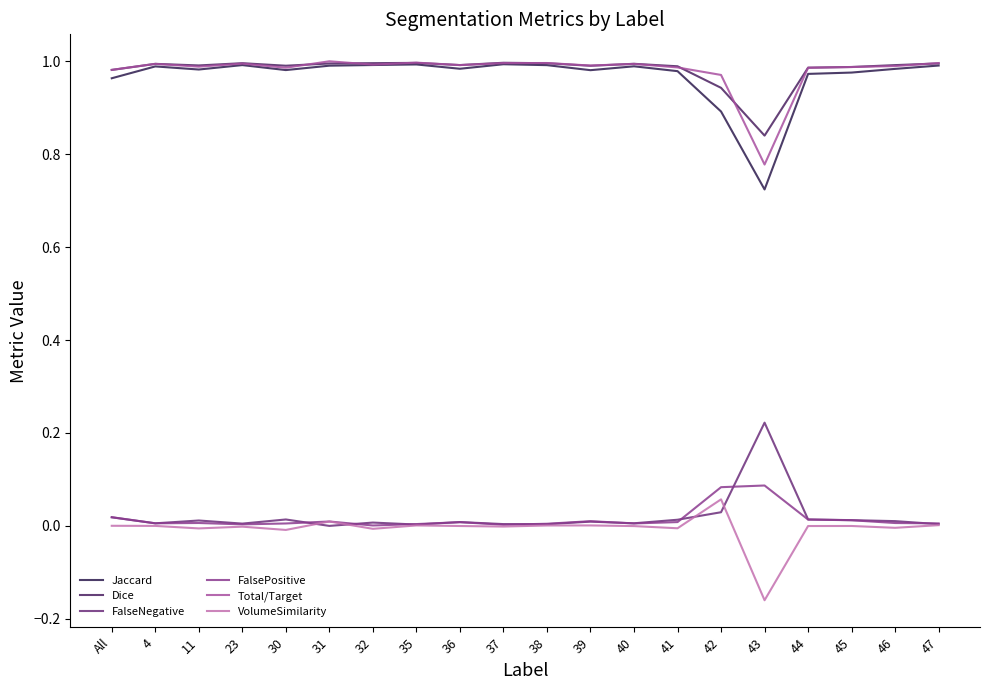

Which category has the highest value across all series?

31